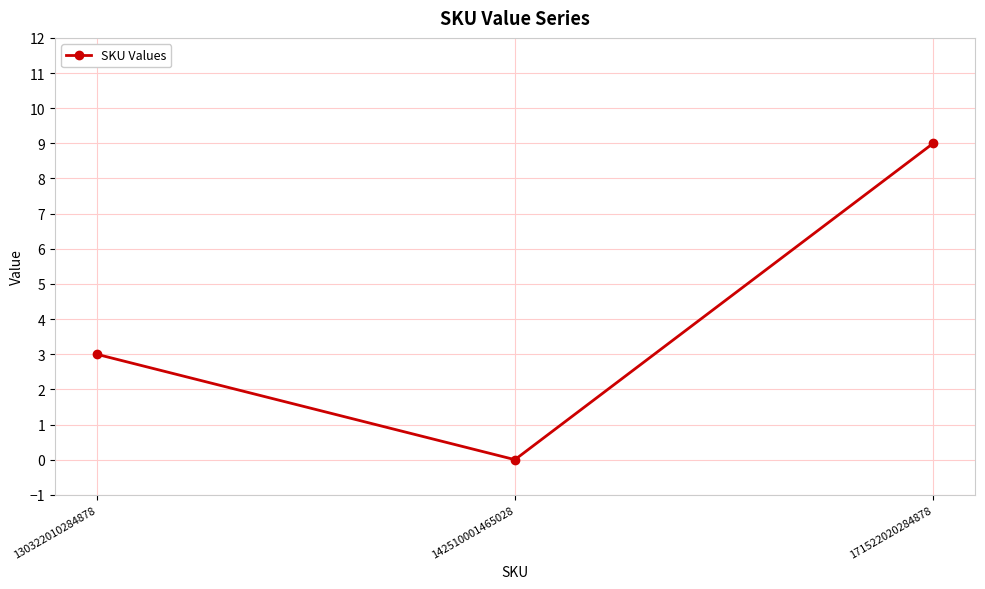

What is the value of the 3rd point from the left?

9